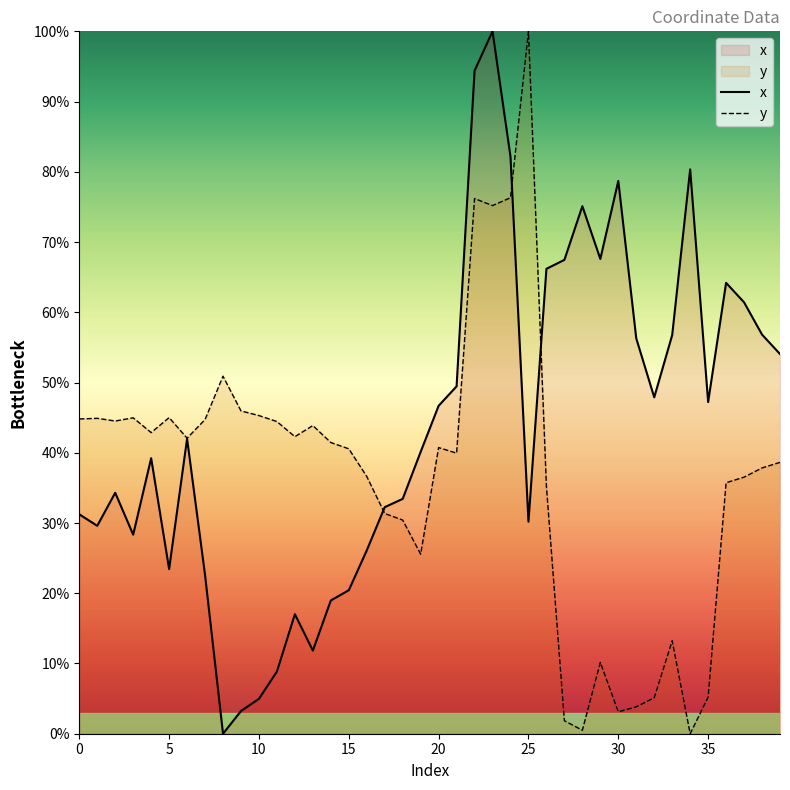

The x series shows 24.1 at 12. True or false?

False